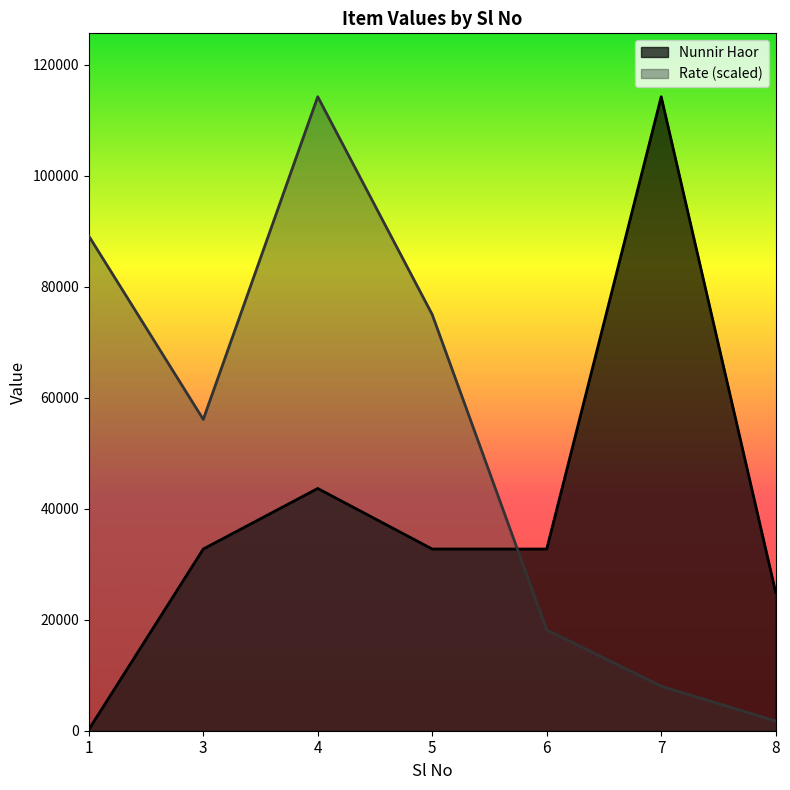

The Rate series shows 41623.5 at 5. True or false?

False